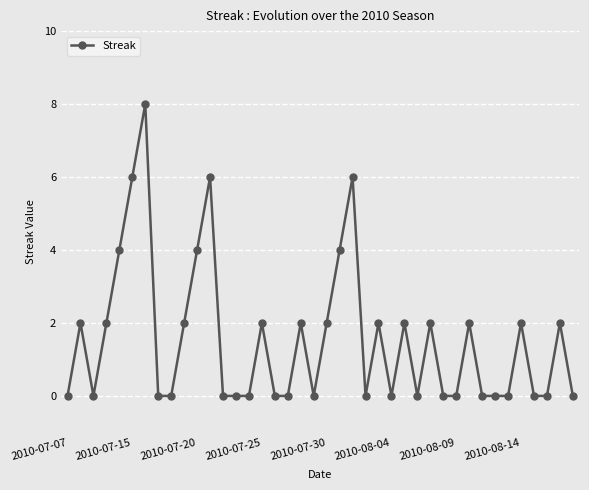

True or false: the data has more than 1 interior local peaks.

True